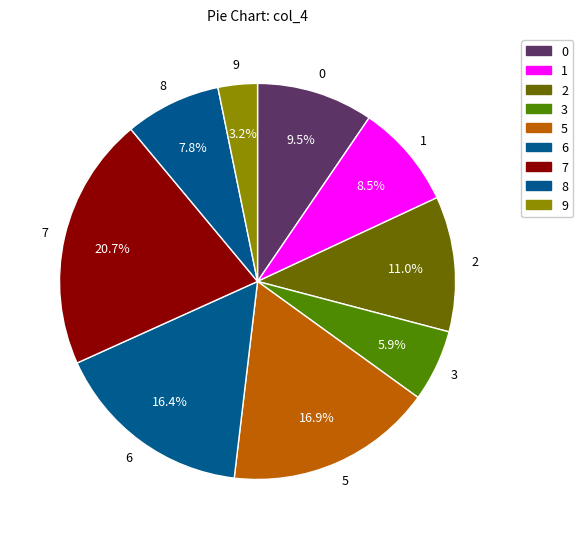

How many segments does this pie chart have?

9